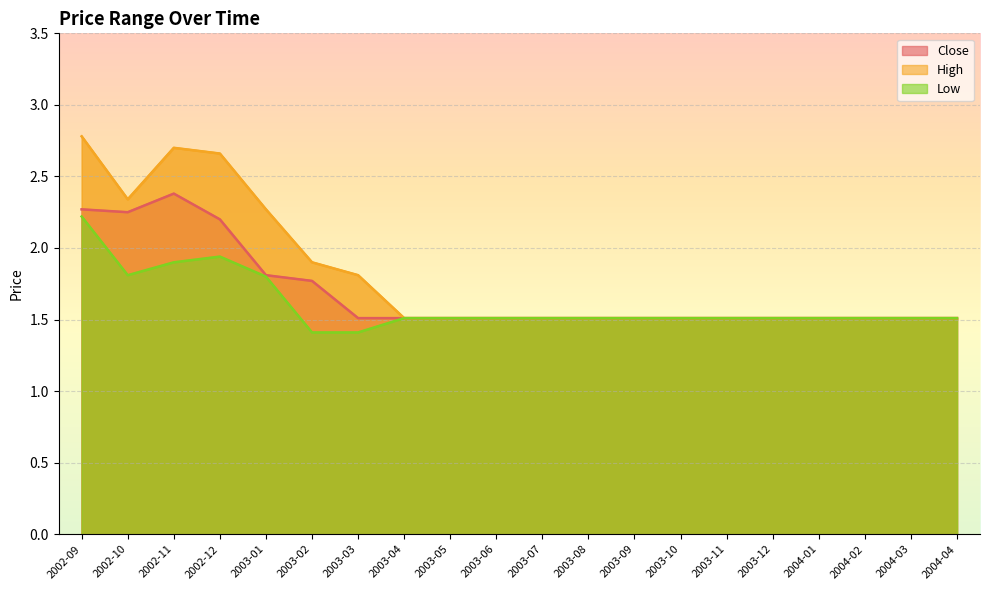

True or false: High and Low cross at least once.

False